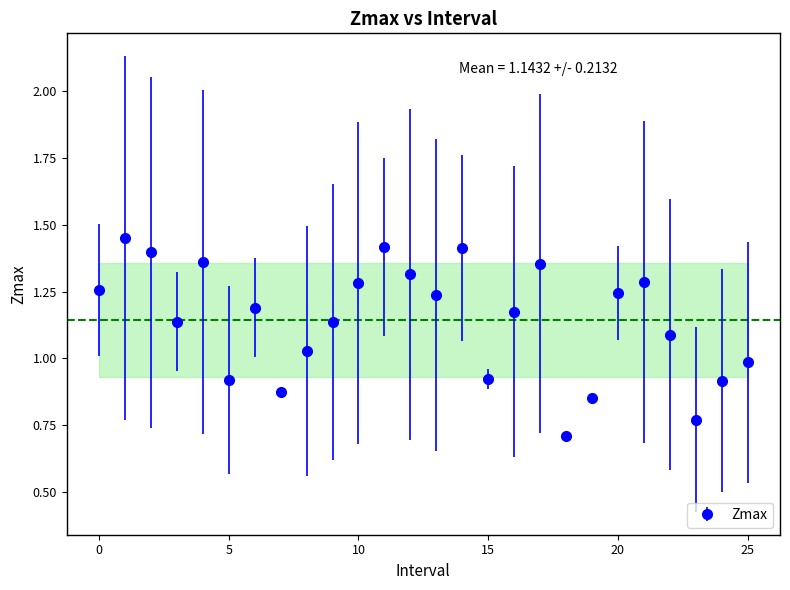

What is the difference between the maximum and minimum values?

0.7